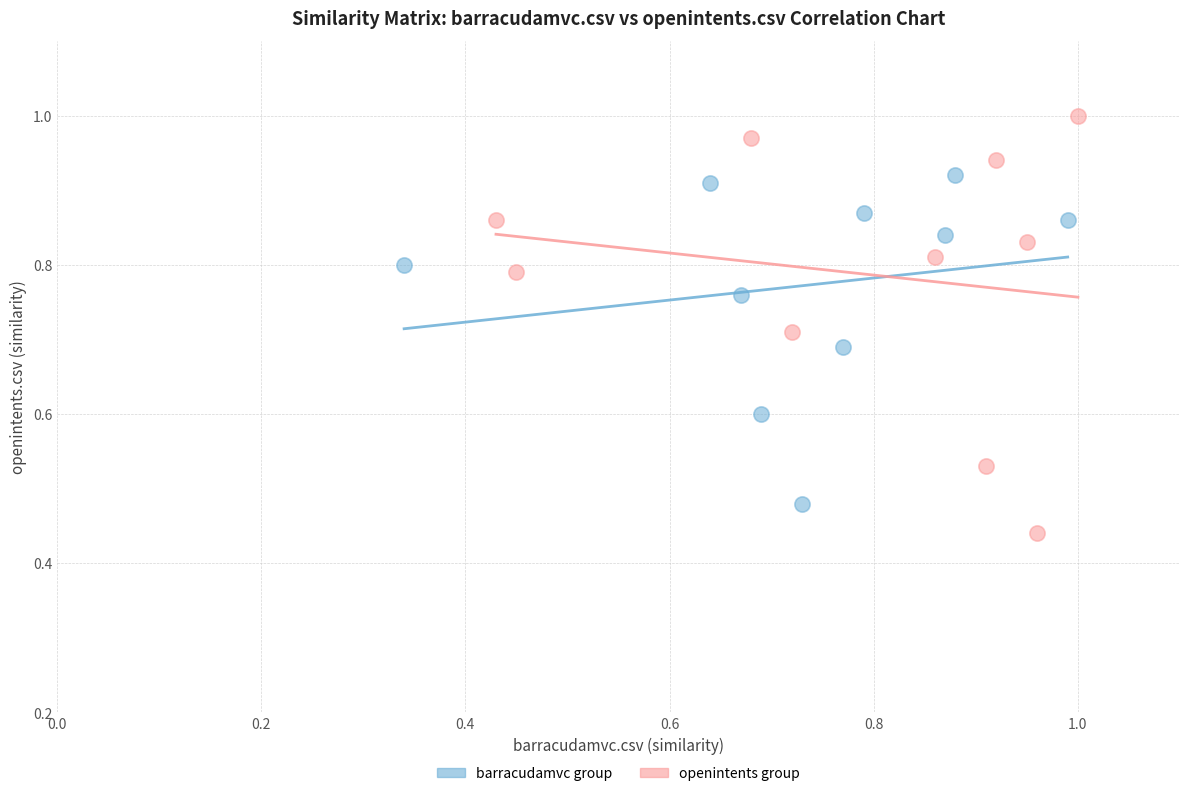

Which series has the widest spread of Y values?

openintents group